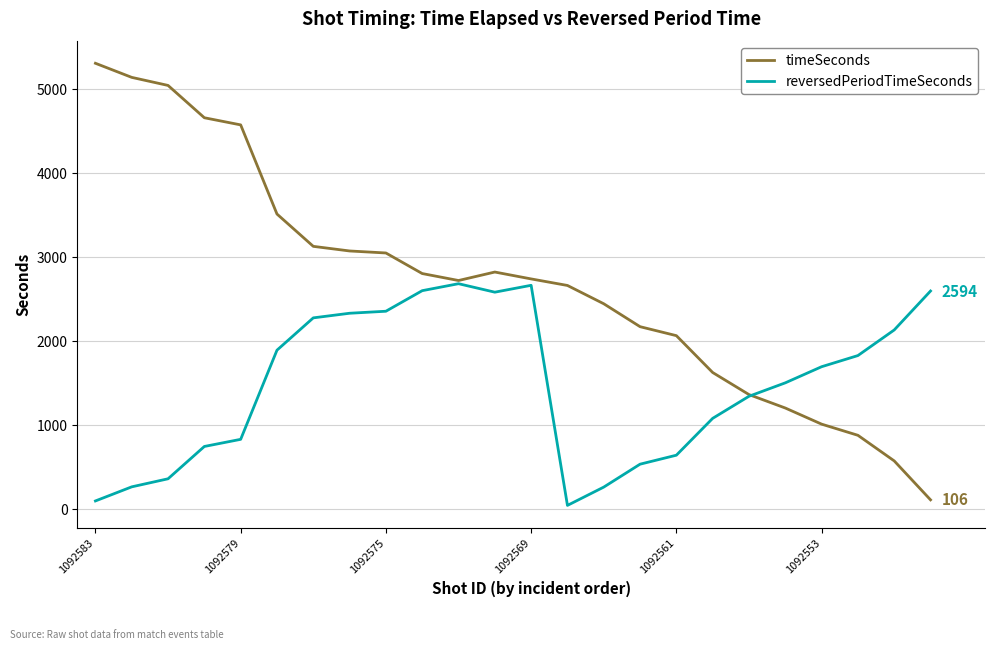

What is the maximum value for reversedPeriodTimeSeconds?

2681